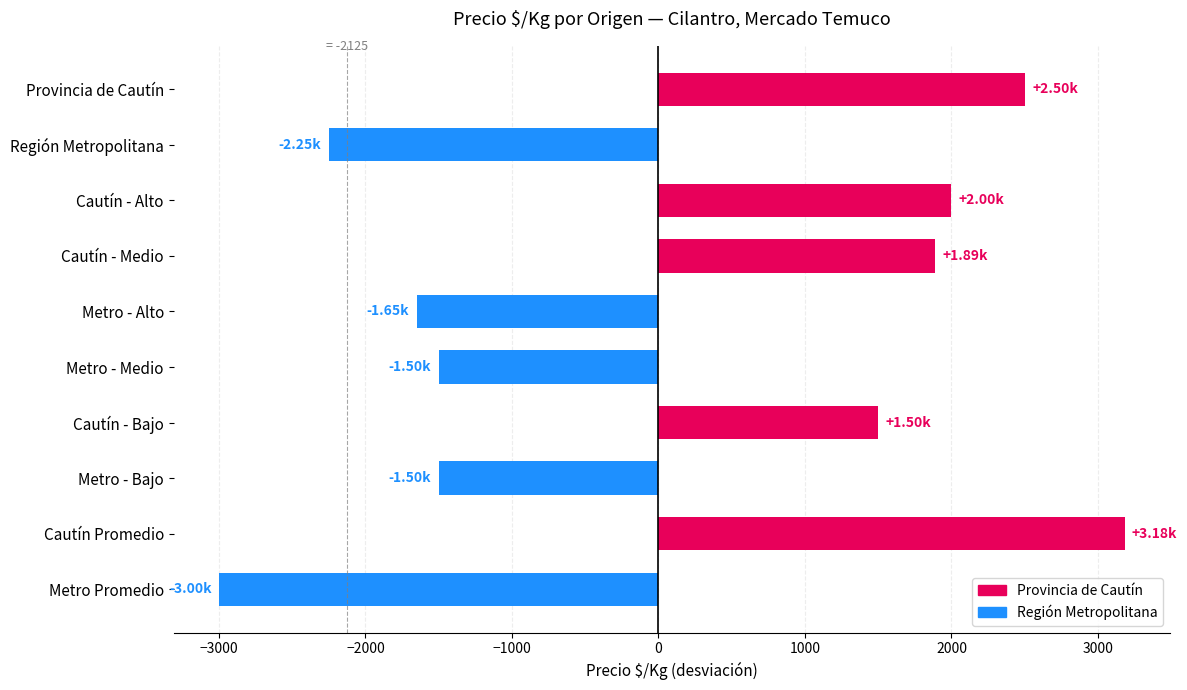

What is the difference between the values at Metro - Bajo and Metro Promedio?

1500